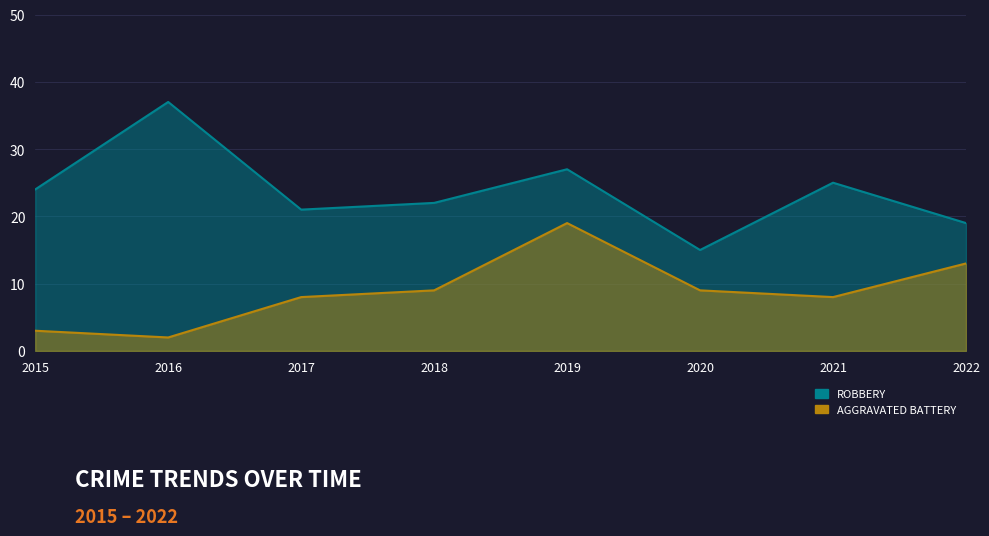

What is the total value across all series at 2020?

24